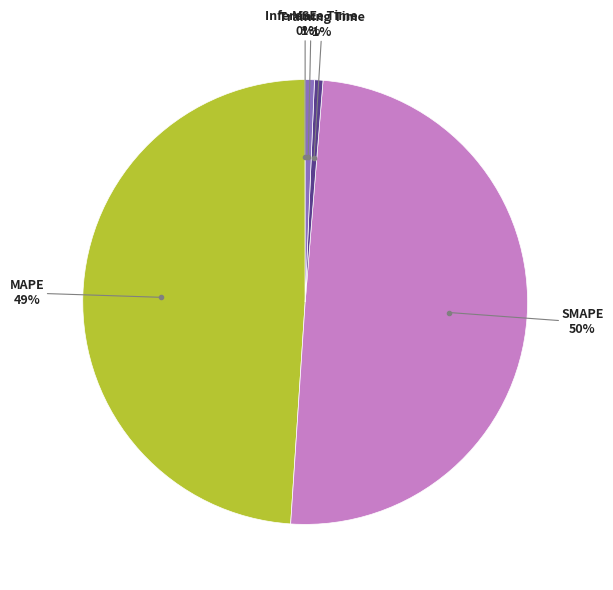

To the nearest percent, what is the difference between the largest and smallest slice percentages?

50%